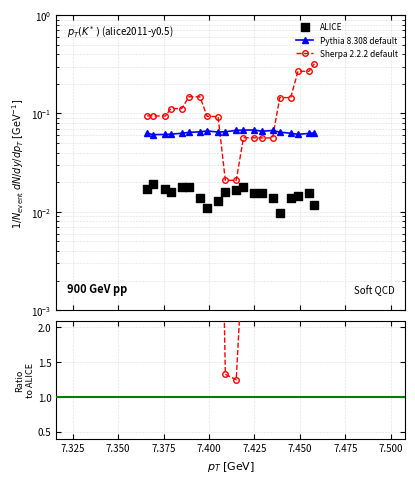

Which series contains the highest Y value?

Sherpa 2.2.2 default